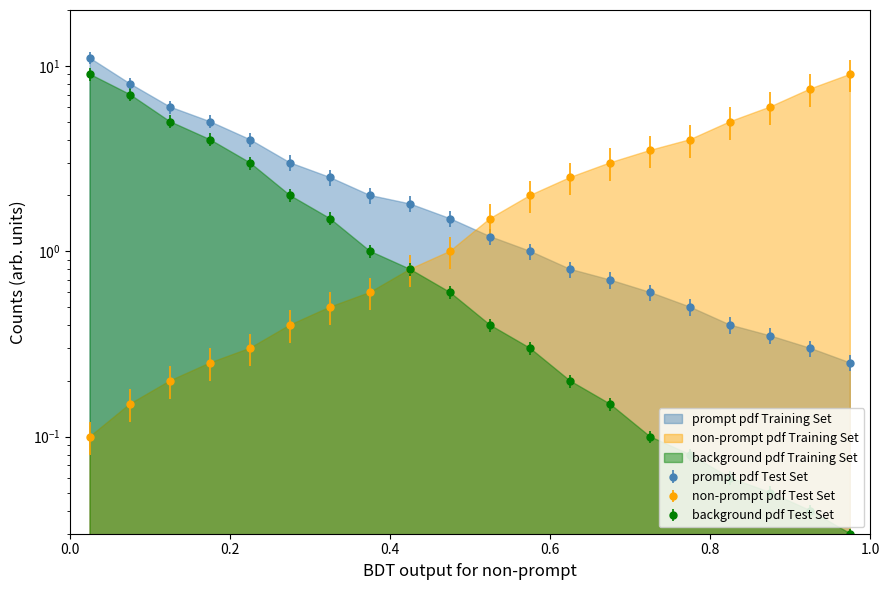

Is it true that prompt pdf Training Set equals 0.2 at TUR?

False